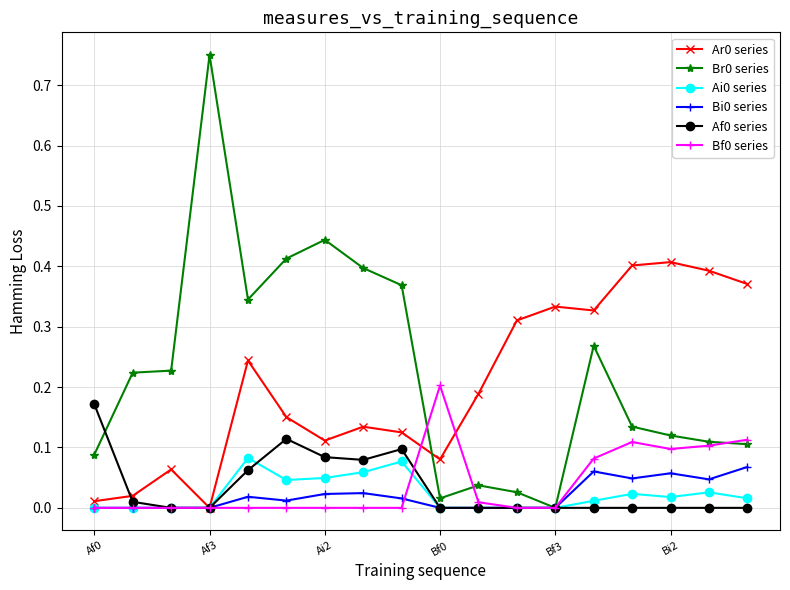

True or false: Bi0 series has more than 2 points higher than both neighbors.

True